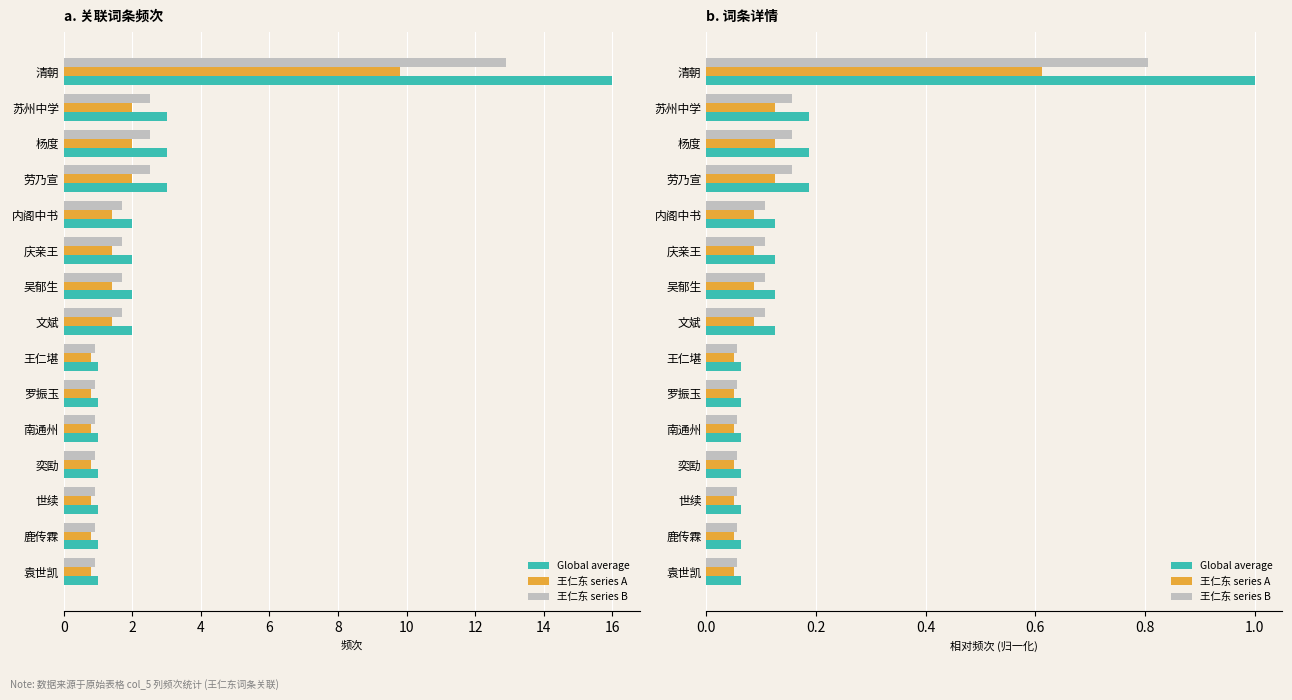

What is the approximate value of 频次×0.8 at 袁世凯?

0.1